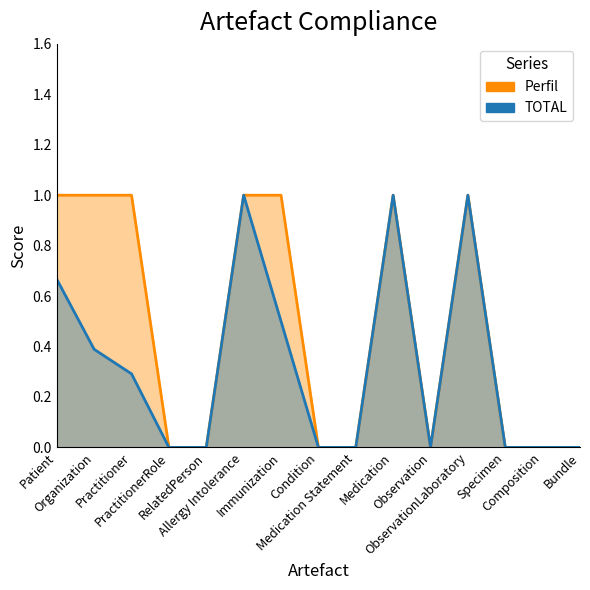

Reading left to right, list all the values displayed in this chart.

Perfil: Patient=1.0	Organization=1.0	Practitioner=1.0	PractitionerRole=0.0	RelatedPerson=0.0	Allergy Intolerance=1.0	Immunization=1.0	Condition=0.0	Medication Statement=0.0	Medication=1.0	Observation=0.0	ObservationLaboratory=1.0	Specimen=0.0	Composition=0.0	Bundle=0.0
TOTAL: Patient=0.7	Organization=0.4	Practitioner=0.3	PractitionerRole=0.0	RelatedPerson=0.0	Allergy Intolerance=1.0	Immunization=0.5	Condition=0.0	Medication Statement=0.0	Medication=1.0	Observation=0.0	ObservationLaboratory=1.0	Specimen=0.0	Composition=0.0	Bundle=0.0